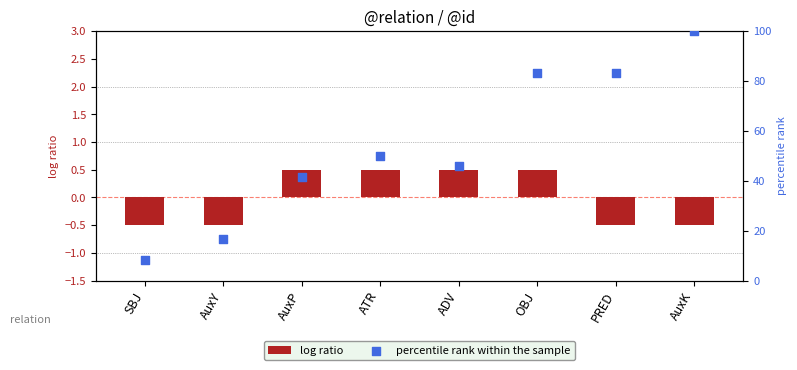

Which series reaches the minimum Y coordinate?

log ratio